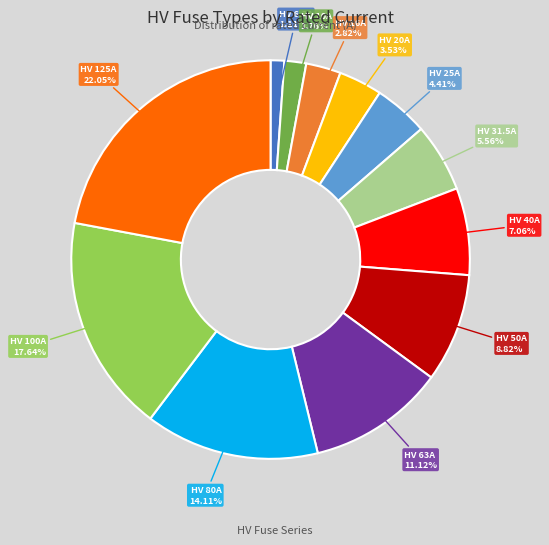

To the nearest percent, what portion does HV 40A represent?

7%